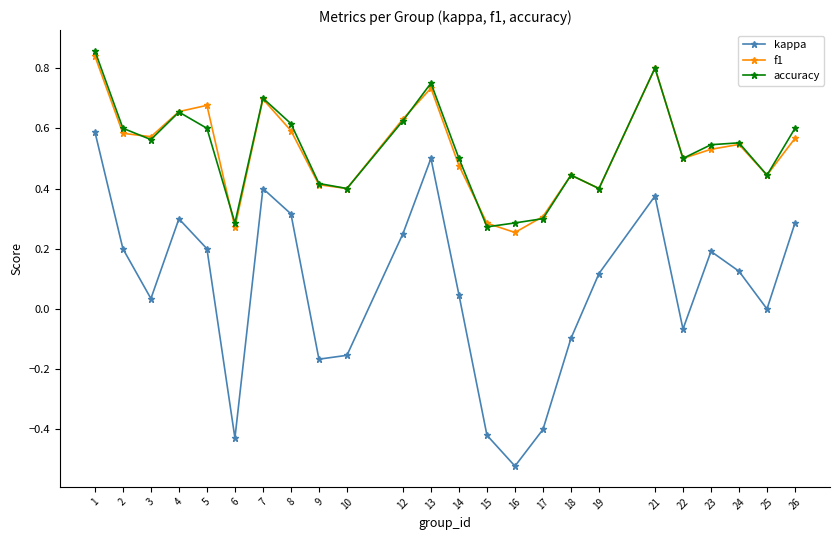

How many interior local peaks does the accuracy series have?

6